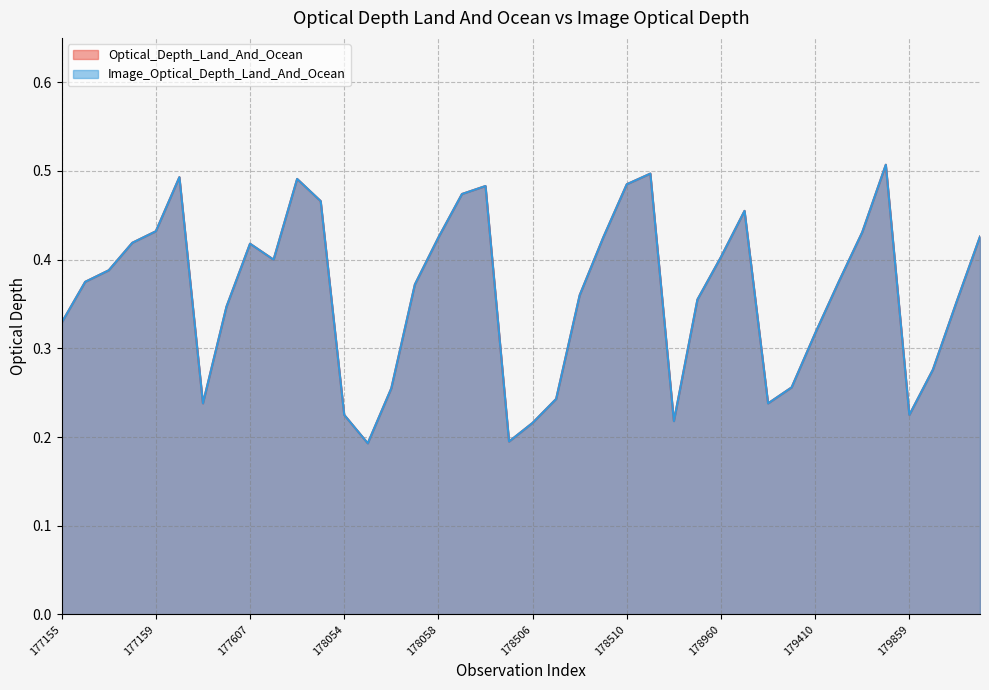

List the labels in order of Image_Optical_Depth_Land_And_Ocean value, largest first.

179413, 178511, 177160, 177609, 178510, 178060, 178059, 177610, 178961, 177159, 179412, 179863, 178058, 178509, 177158, 177607, 178960, 177608, 177157, 177156, 179411, 178057, 178508, 178959, 179862, 177606, 177155, 179410, 179861, 179408, 178056, 178507, 177605, 179407, 178054, 179859, 178956, 178506, 178505, 178055